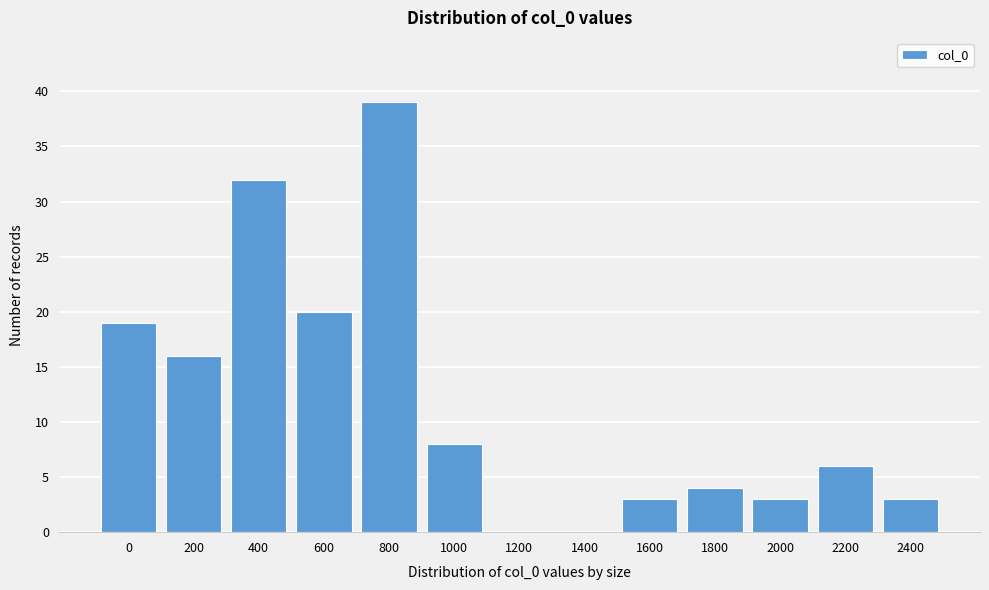

Reading right to left, list all the values displayed in this chart.

2400=3	2200=6	2000=3	1800=4	1600=3	1400=0	1200=0	1000=8	800=39	600=20	400=32	200=16	0=19